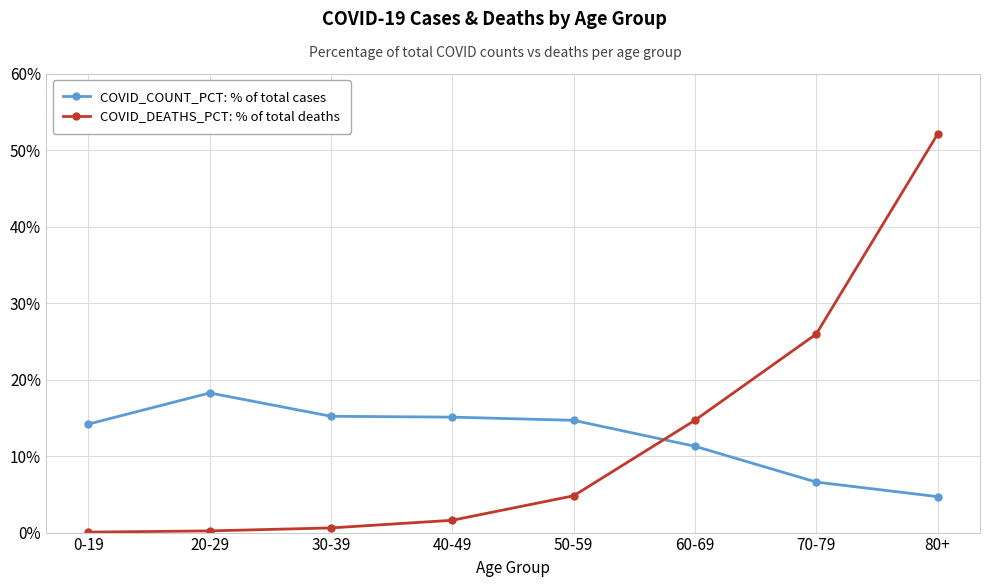

Is this an area chart (filled region under the line)?

No